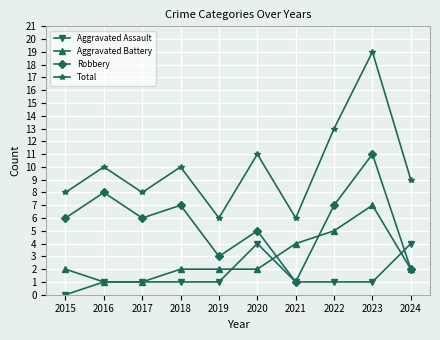

How many lines are shown in the chart?

4